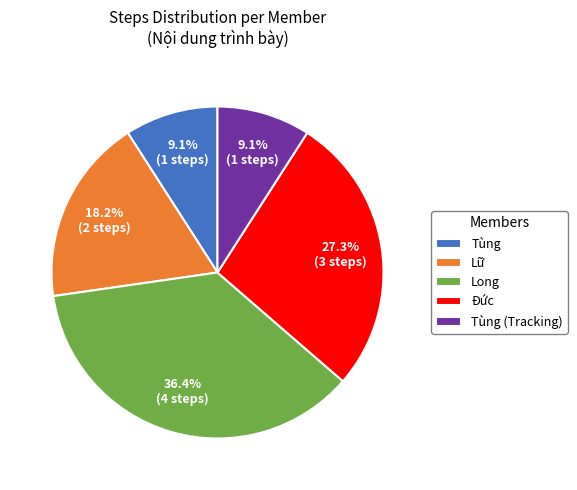

Approximately how many times larger is the value at Lữ compared to Đức?

0.7